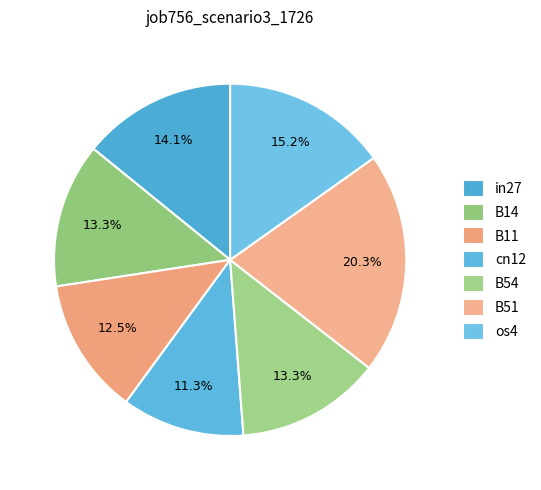

What percentage do cn12 and in27 together represent?

25.4%